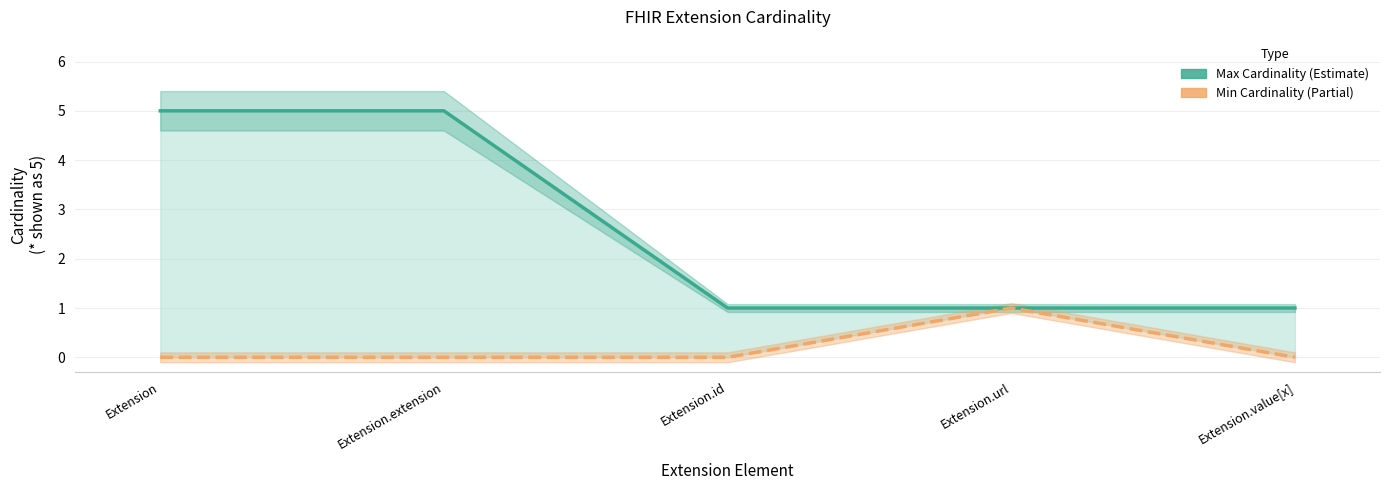

Where is Max Cardinality nearest to the value 3?

Extension